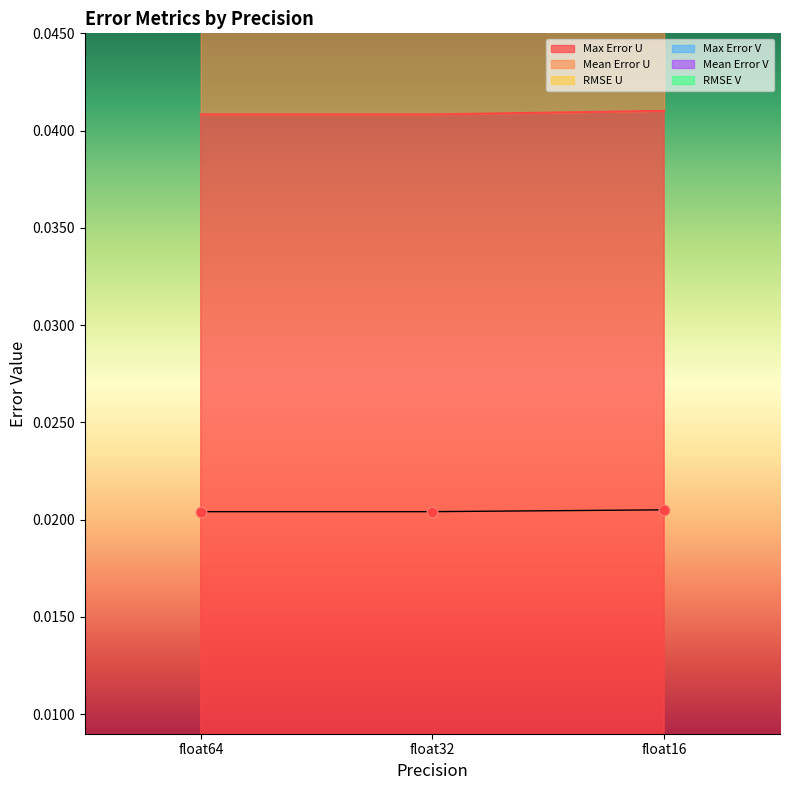

What is the total value across all series at float16?

0.5